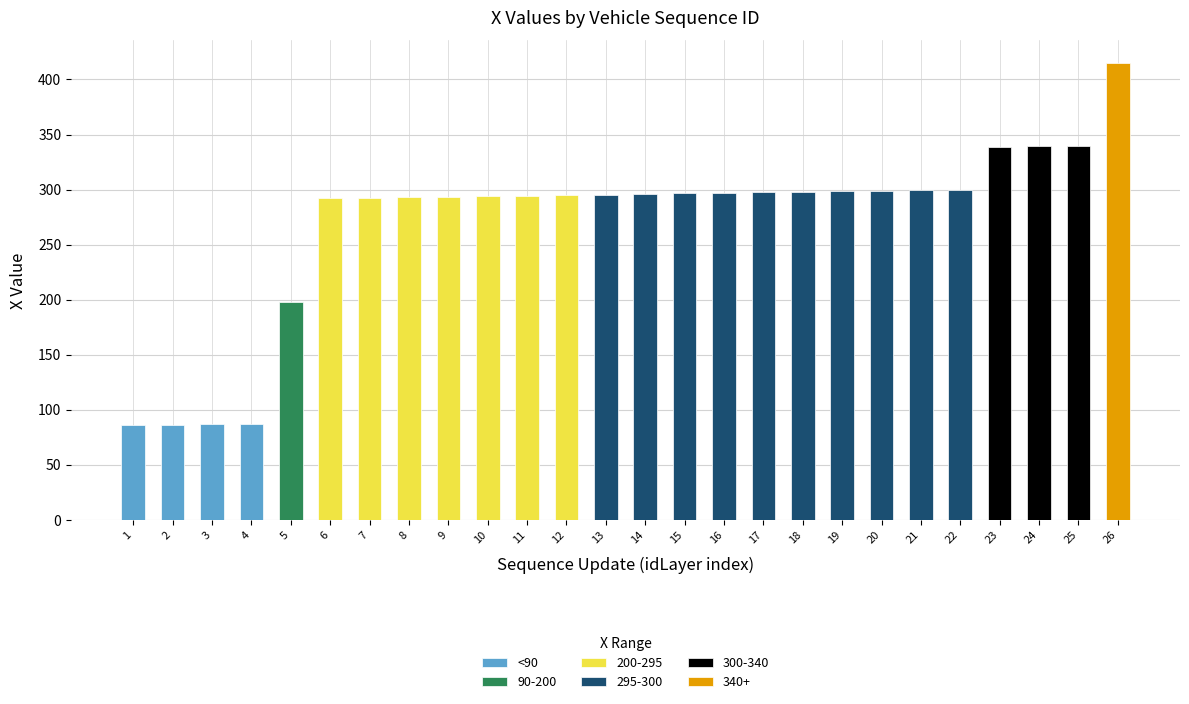

Does the chart contain stacked bars?

No